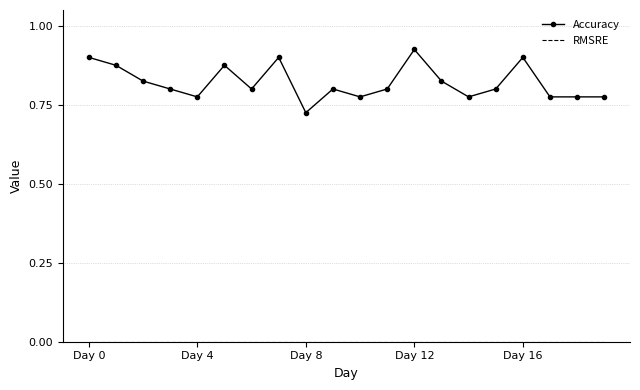

Which series has the largest total across all categories?

Accuracy